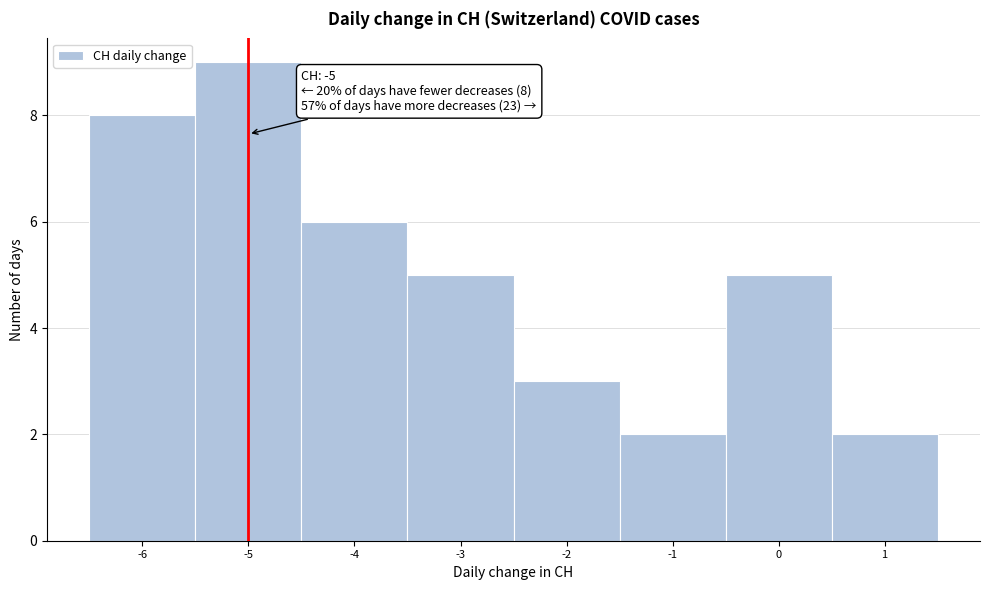

Over which range of the x-axis is the bar tallest?

-5.5 to -4.5